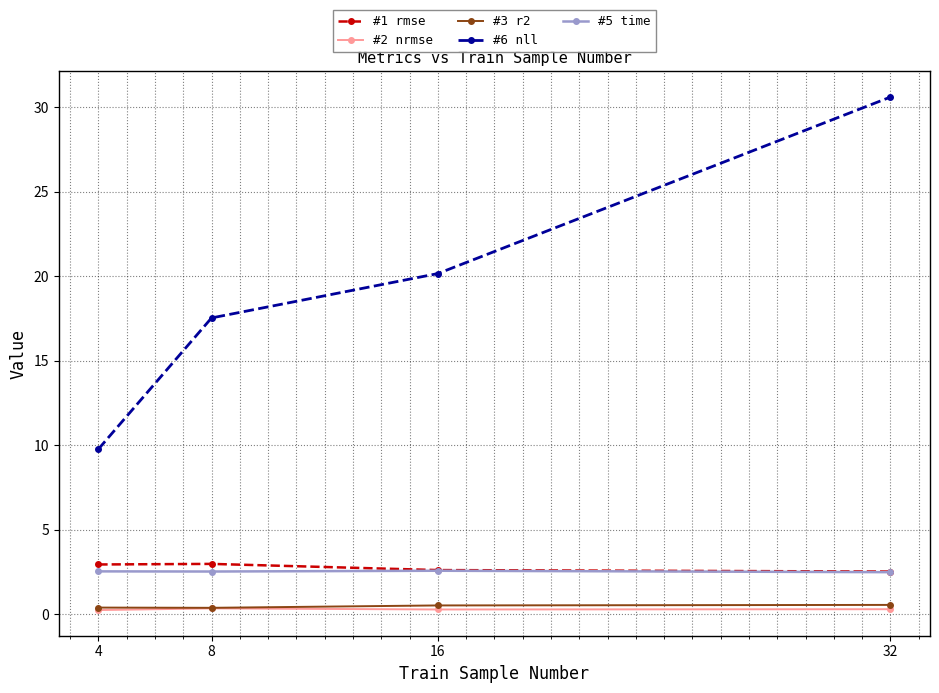

At which category is the sum across all series the highest?

32